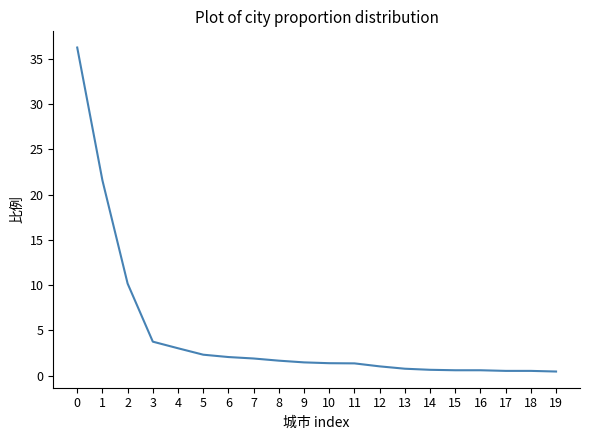

Approximately how many times larger is the value at 10 compared to 2?

0.1